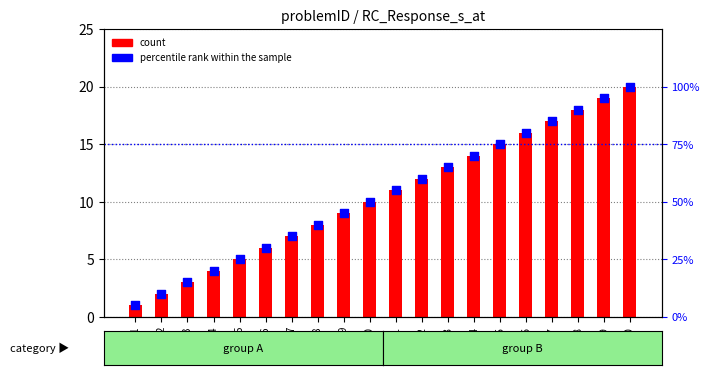

What is the total value across all series at 17?

102